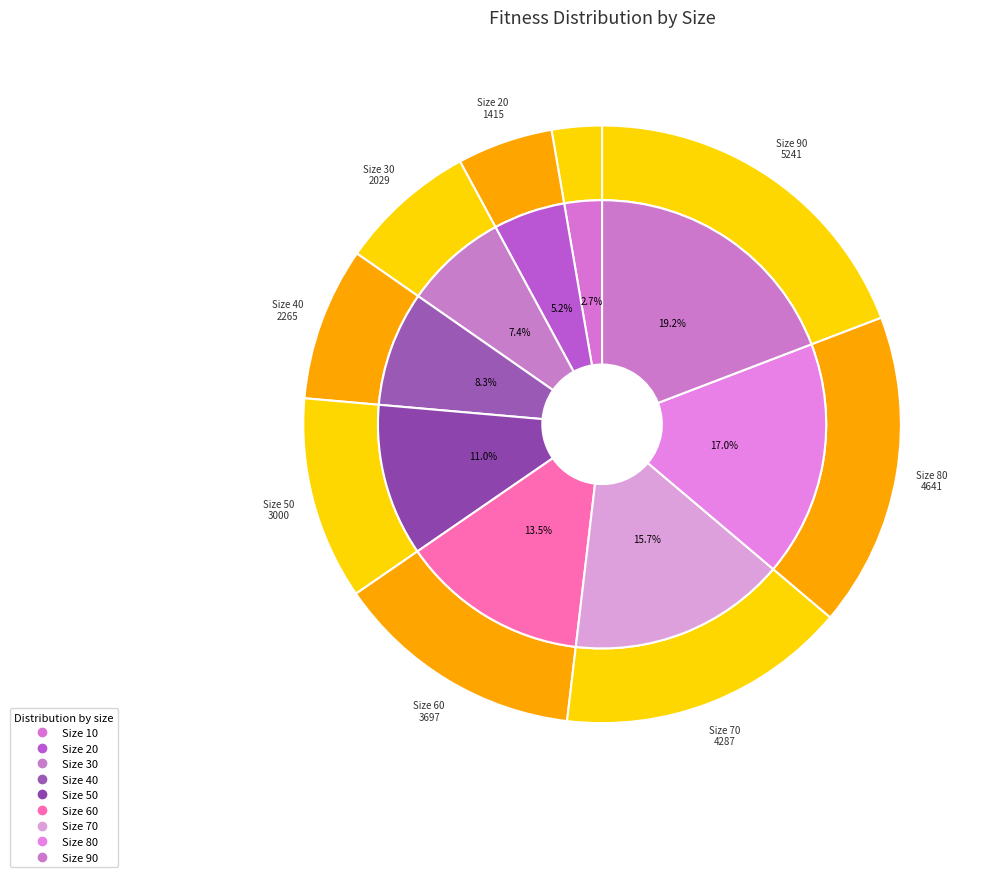

Which has a higher value, 80 or 10?

80